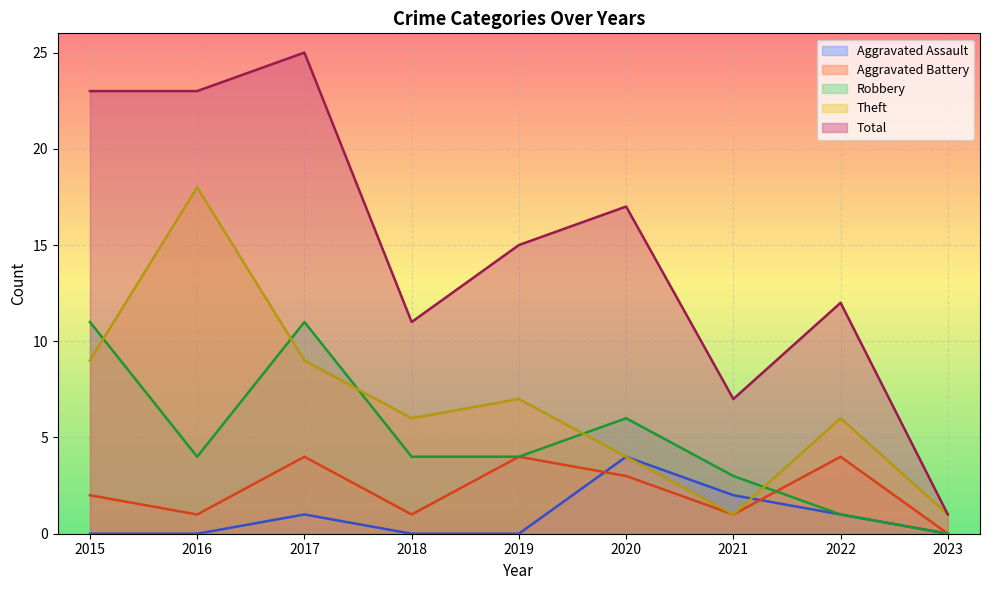

At which category is the sum across all series the highest?

2017